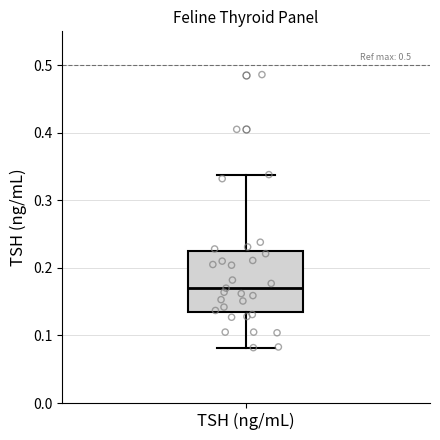

Read this box plot against the y-axis: the position of the median line, the range covered by the box, and the ends of both whiskers. The values are not printed on the chart, so give them approximately, as read against the axis.

median 0.17, box 0.13 to 0.22, whiskers 0.08 to 0.34